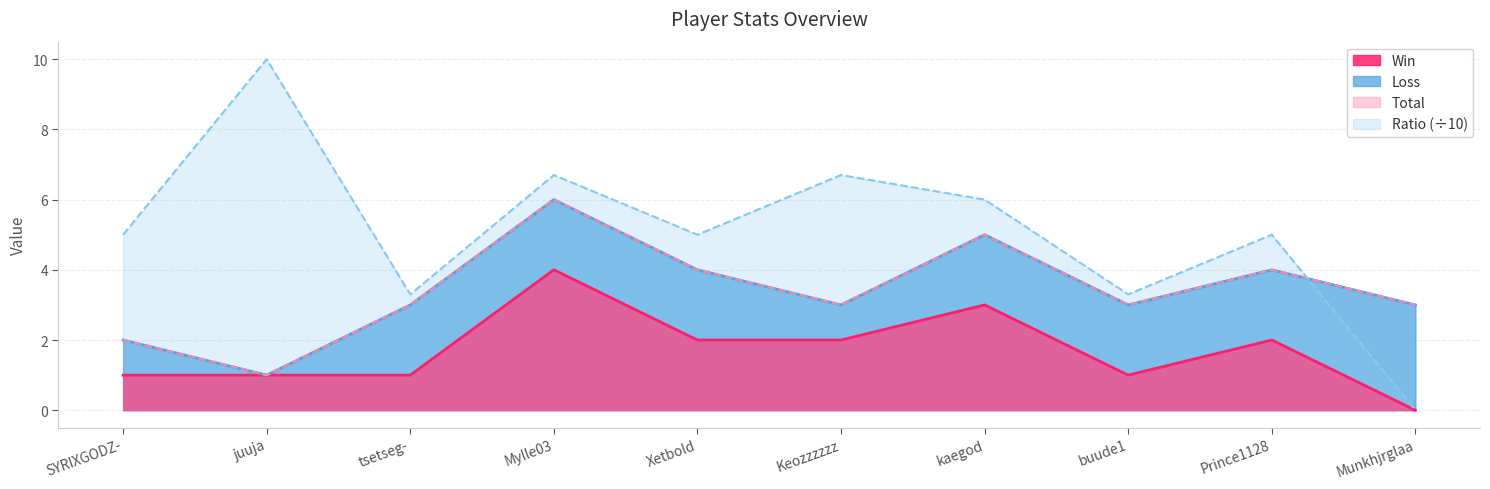

Is it true that Ratio (÷10) equals 3.3 at buude1?

True